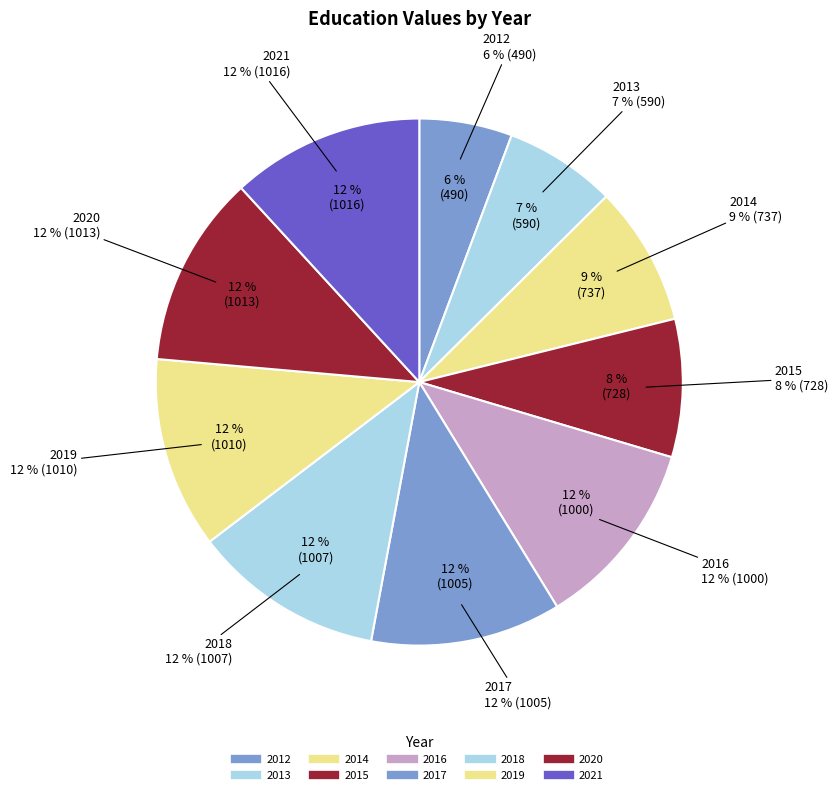

To the nearest percent, what is the difference between the 2012 and 2016 slice percentages?

6%